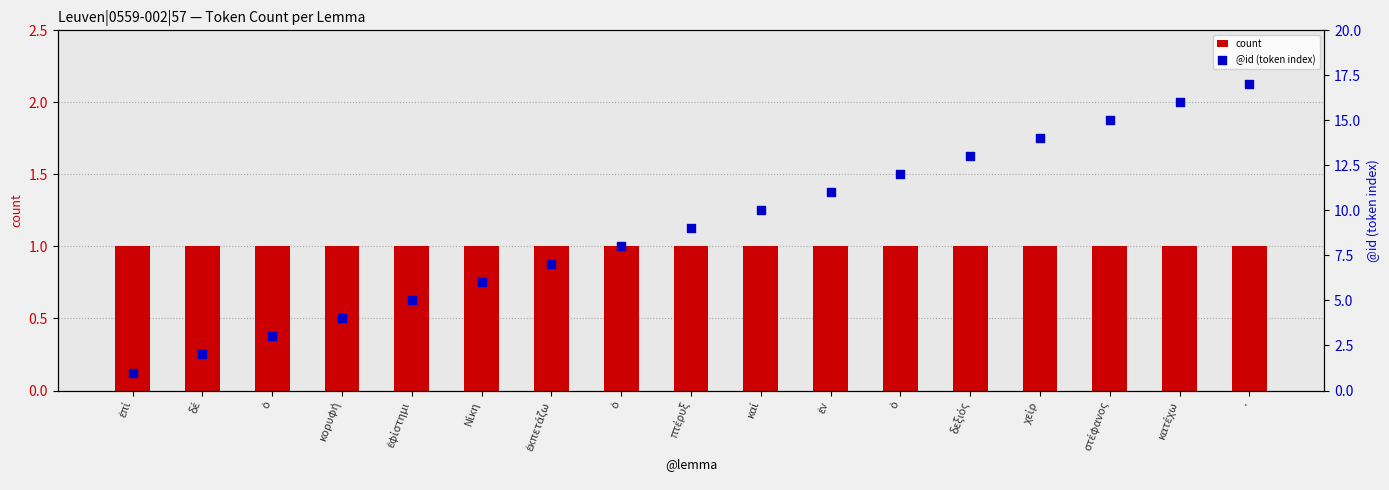

At which category is the sum across all series the highest?

.